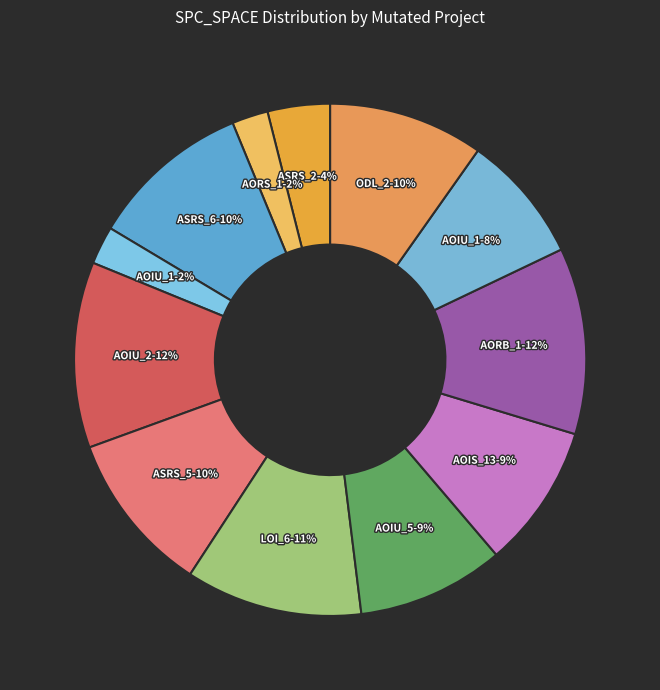

To the nearest percent, what is the average slice percentage?

8%